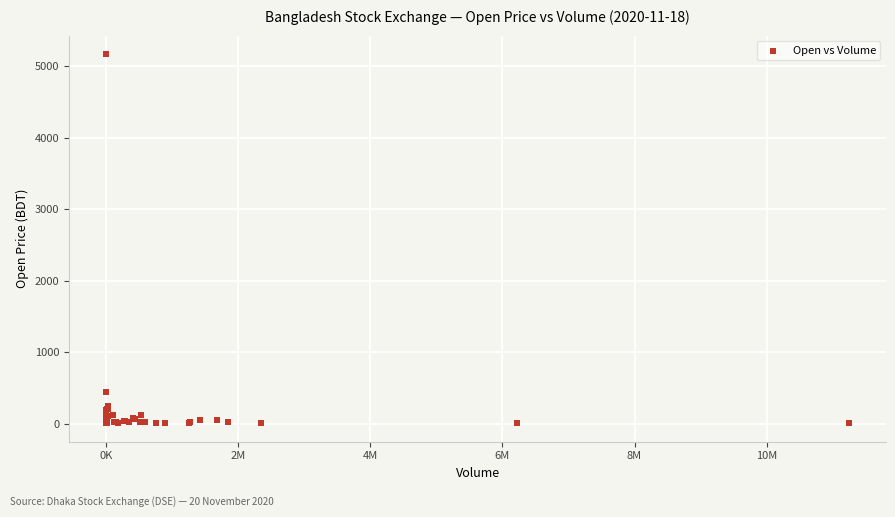

What Y value in the scatter plot is closest to 2587?

440.1